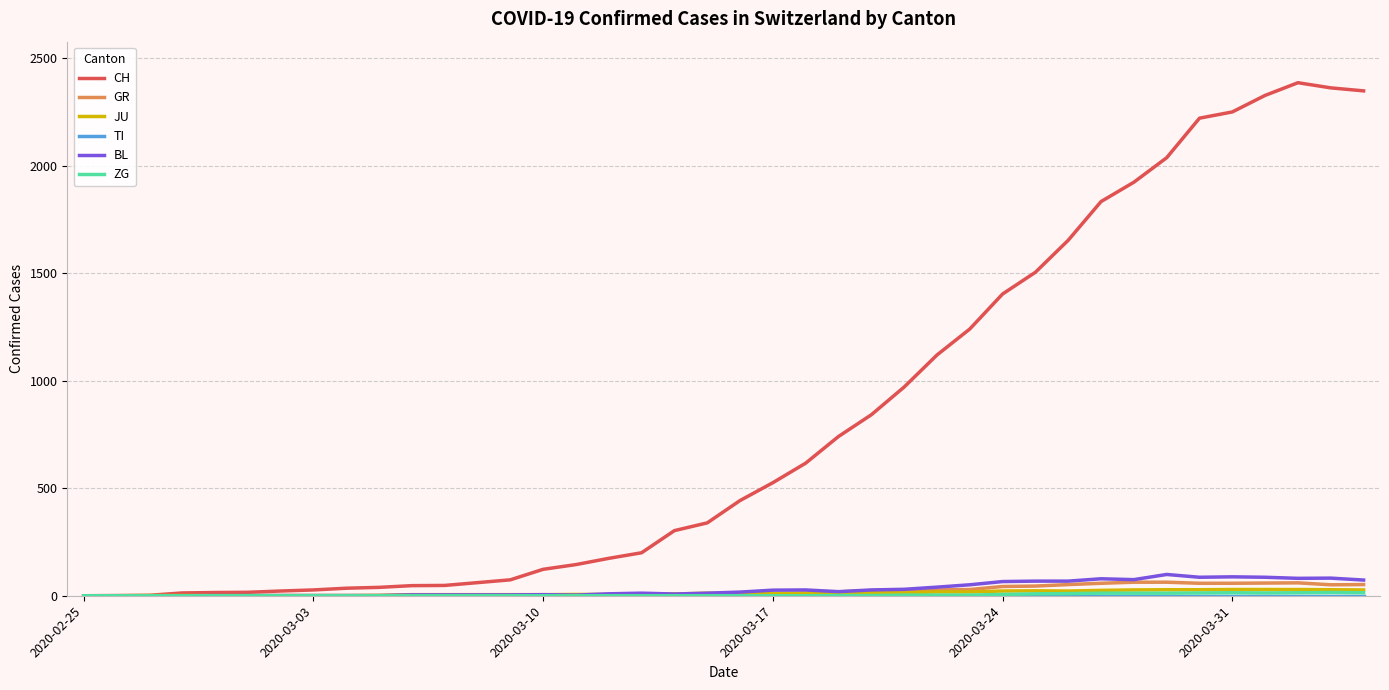

How many categories are shown in the chart?

40